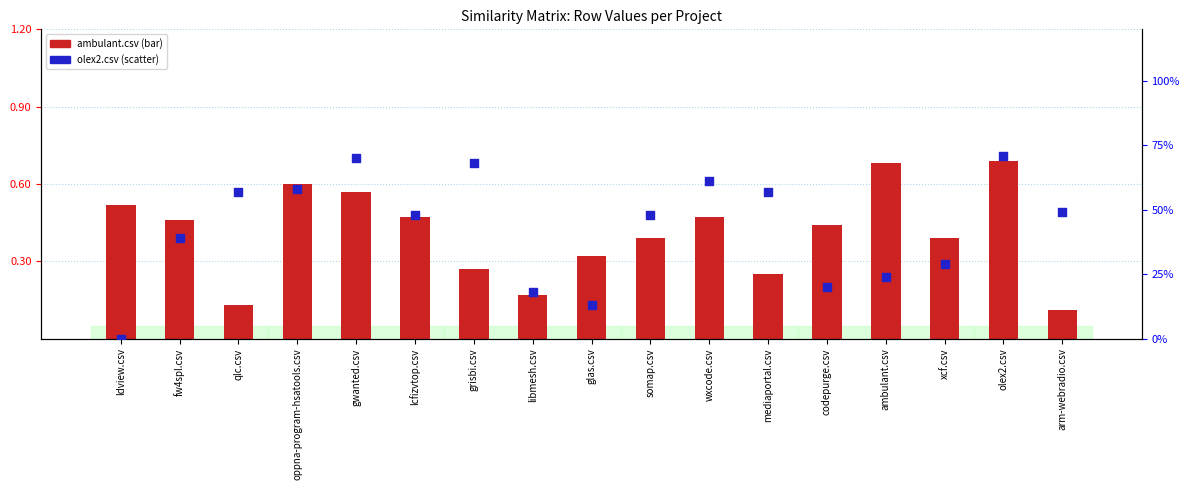

Which series has the largest Y range (max minus min)?

olex2.csv